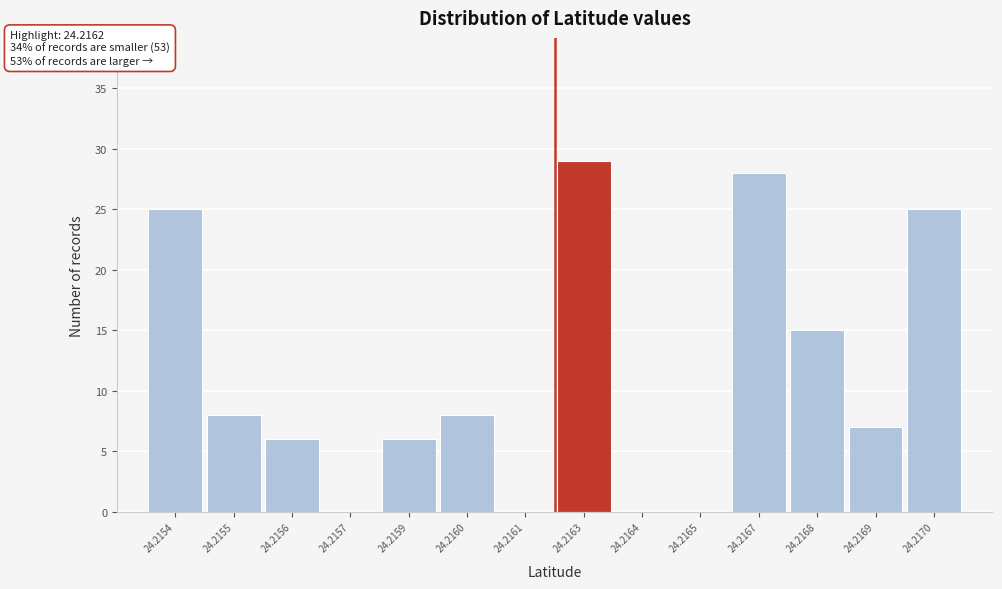

Reading left to right, transcribe all the data shown in this chart.

24.2154=25	24.2155=8	24.2156=6	24.2157=0	24.2159=6	24.2160=8	24.2161=0	24.2163=29	24.2164=0	24.2165=0	24.2167=28	24.2168=15	24.2169=7	24.2170=25